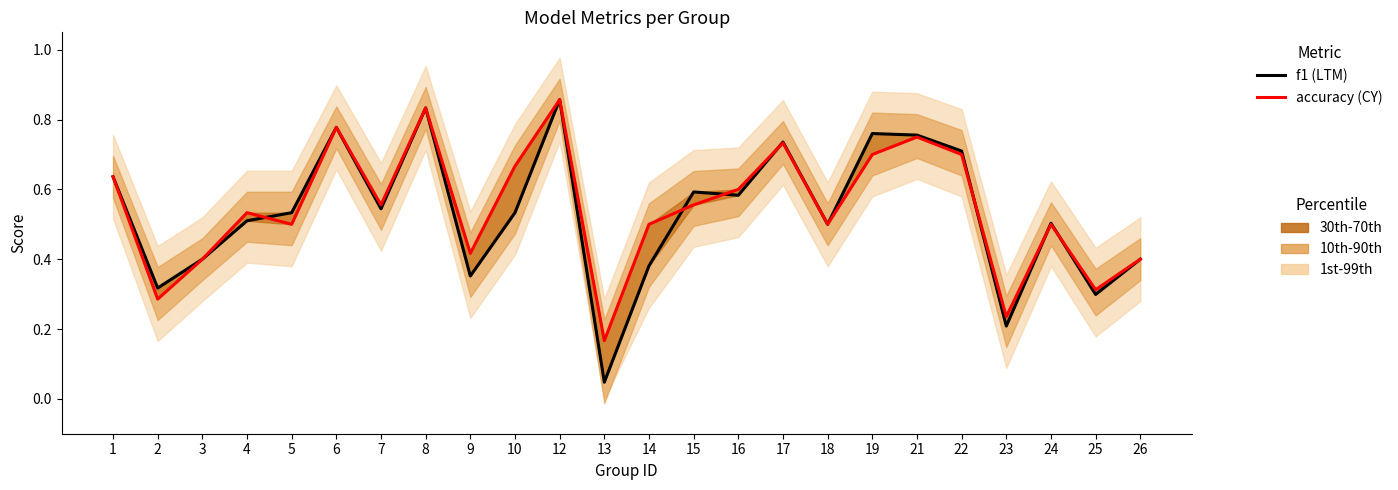

True or false: accuracy and f1 cross at least once.

True